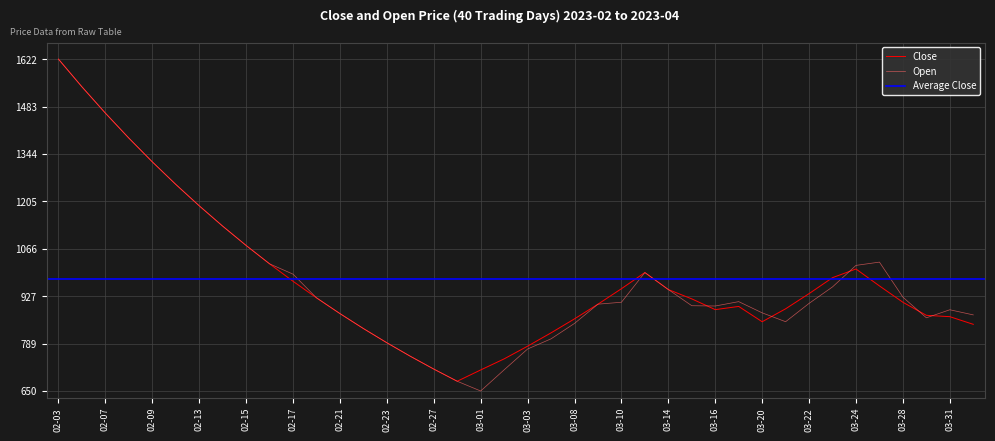

How many data points in Close are above 919?

20